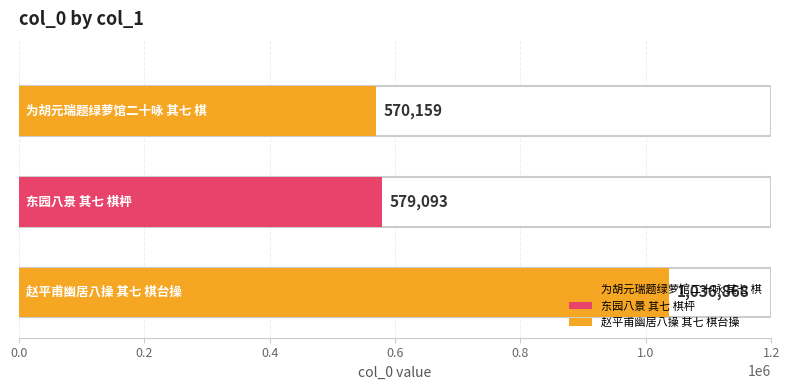

Reading left to right, transcribe all the data shown in this chart.

570159	579093	1036868